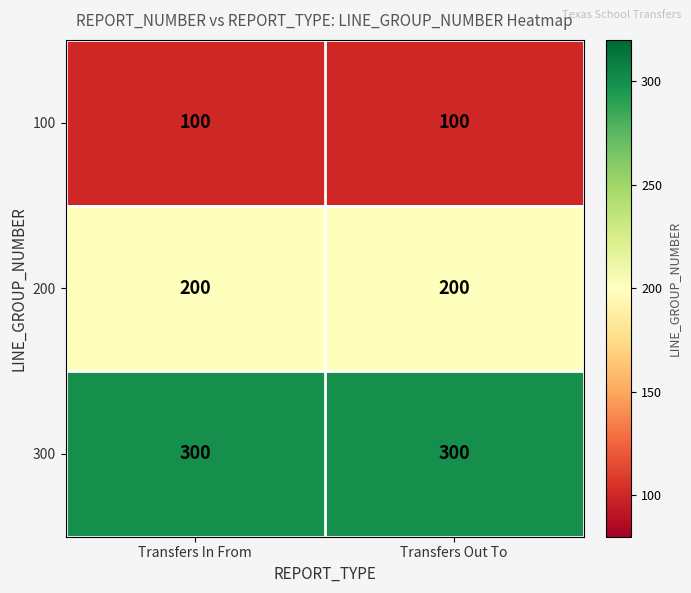

What is the difference between the highest and lowest values at Transfers In From?

200